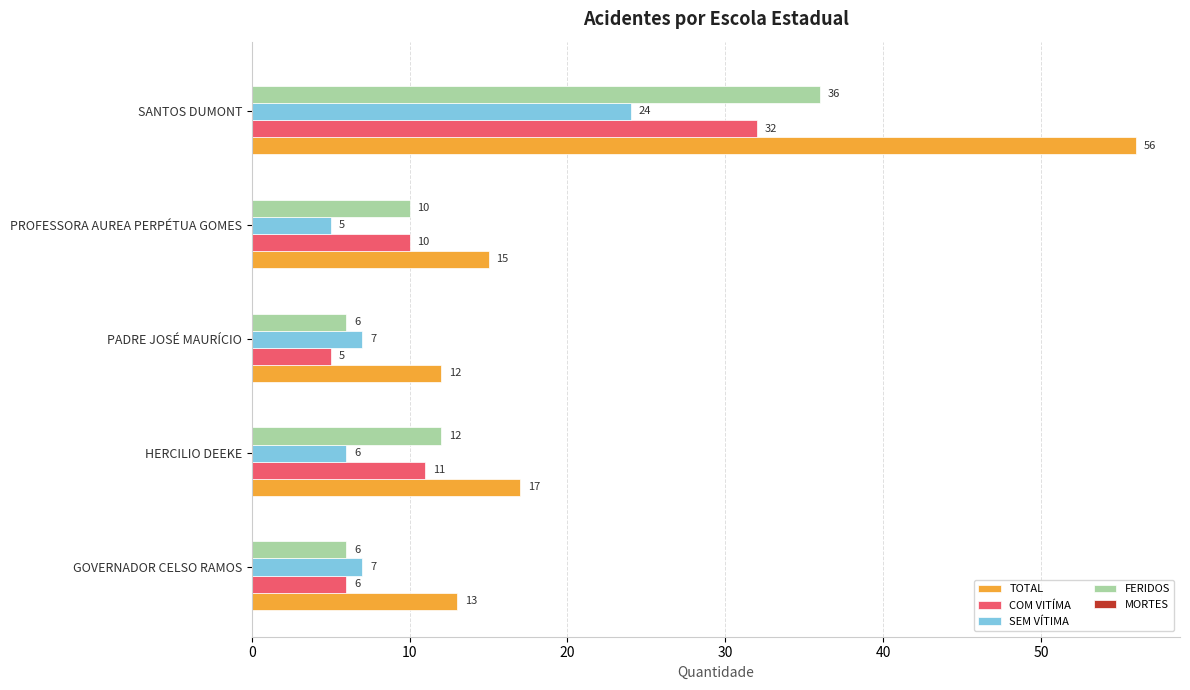

Rank the series by their maximum value, from lowest to highest.

SEM VÍTIMA, COM VITÍMA, FERIDOS, TOTAL